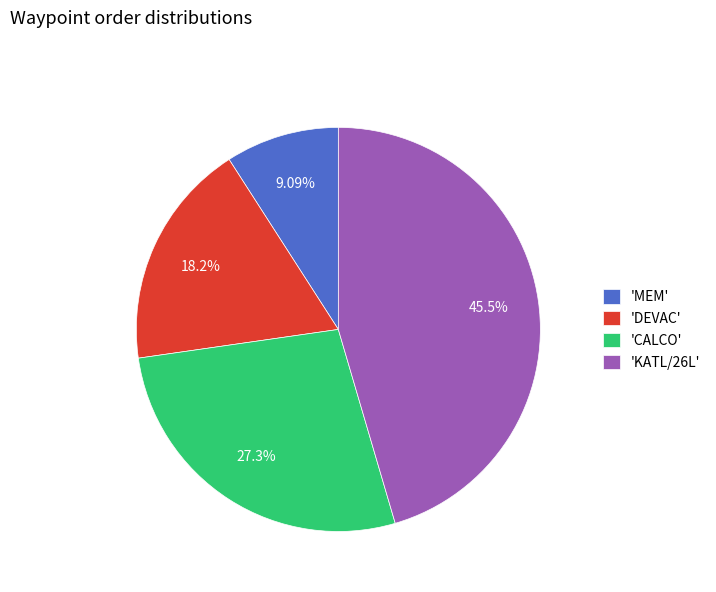

Approximately how many times larger is the value at 'KATL/26L' compared to 'MEM'?

5.0